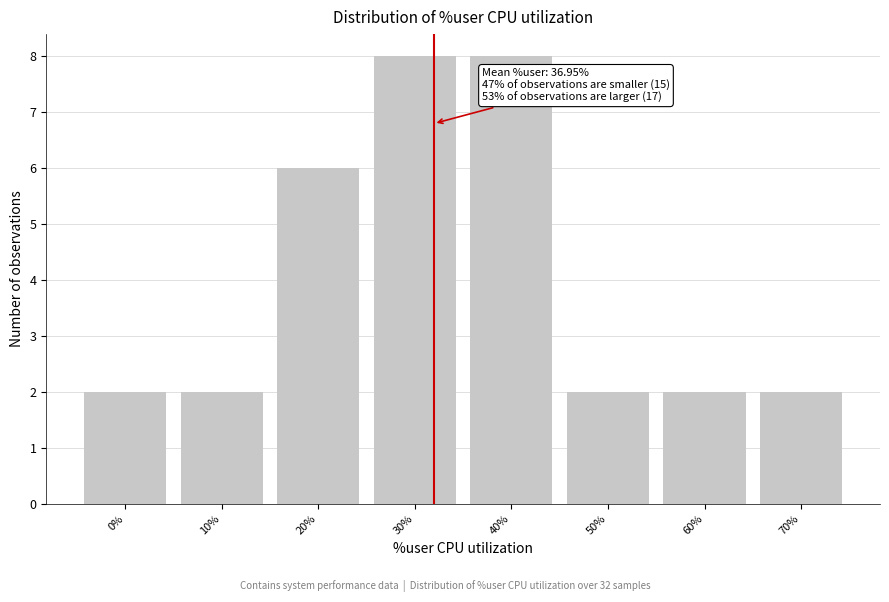

Reading left to right, what are all the values shown in this chart?

2	2	6	8	8	2	2	2